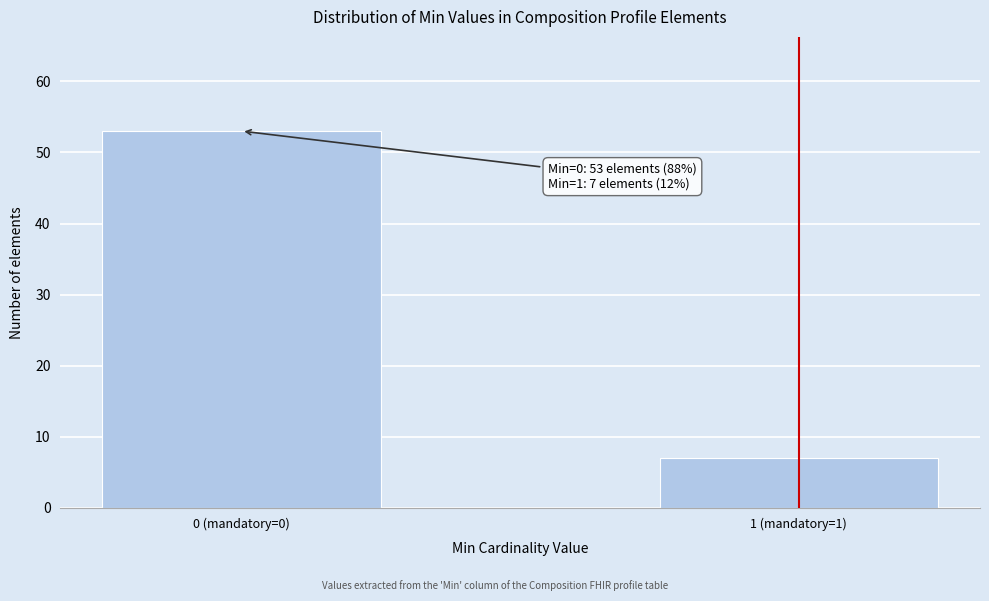

Reading left to right, transcribe all the data shown in this chart.

0 (mandatory=0)=53	1 (mandatory=1)=7